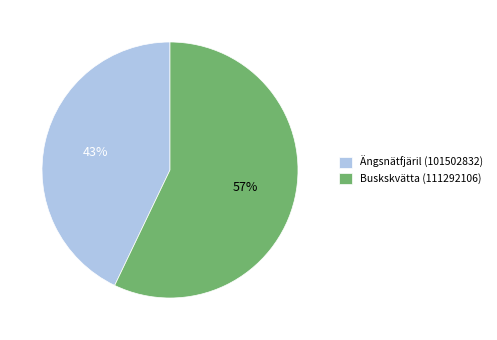

Is there any slice that represents more than half of the pie?

Yes